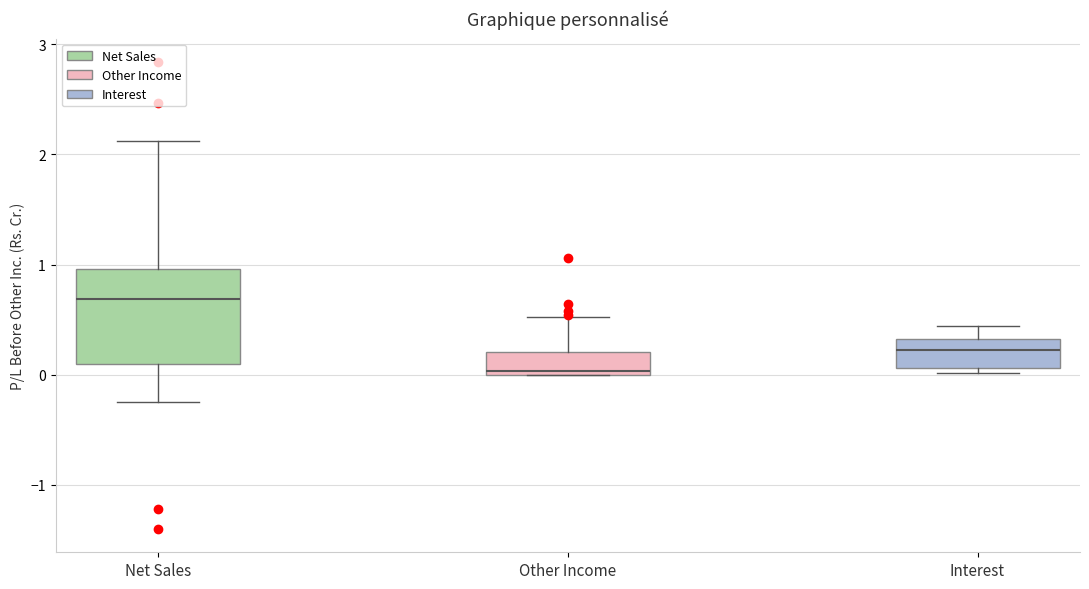

Reading left to right, read every box against the y-axis: the position of its median line, the range the box covers, and the ends of its whiskers. The values are not printed on the chart, so give them approximately, as read against the axis.

Net Sales: median 0.7, box 0.1 to 1.0, whiskers -0.2 to 2.1
Other Income: median 0.0, box 0.0 to 0.2, whiskers 0.0 to 0.5
Interest: median 0.2, box 0.1 to 0.3, whiskers 0.0 to 0.4